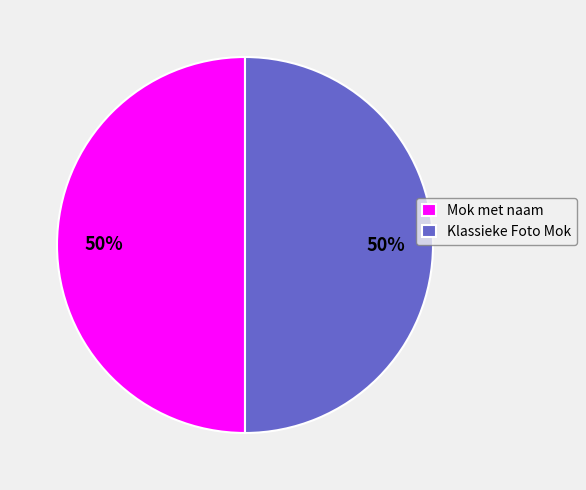

To the nearest percent, what is the combined percentage of Klassieke Foto Mok and Mok met naam?

100%